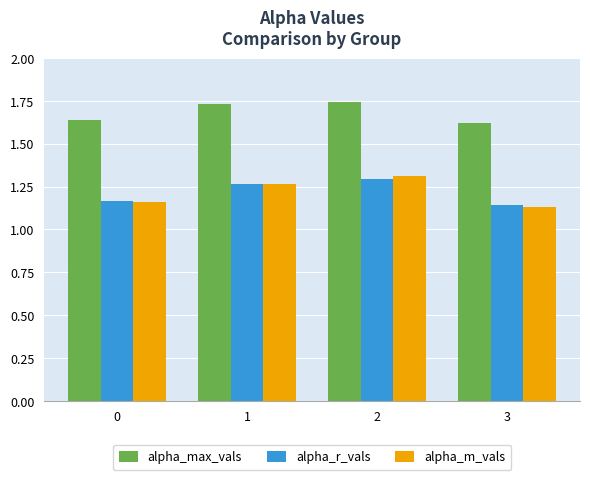

What is the sum of all alpha_max_vals values?

6.7